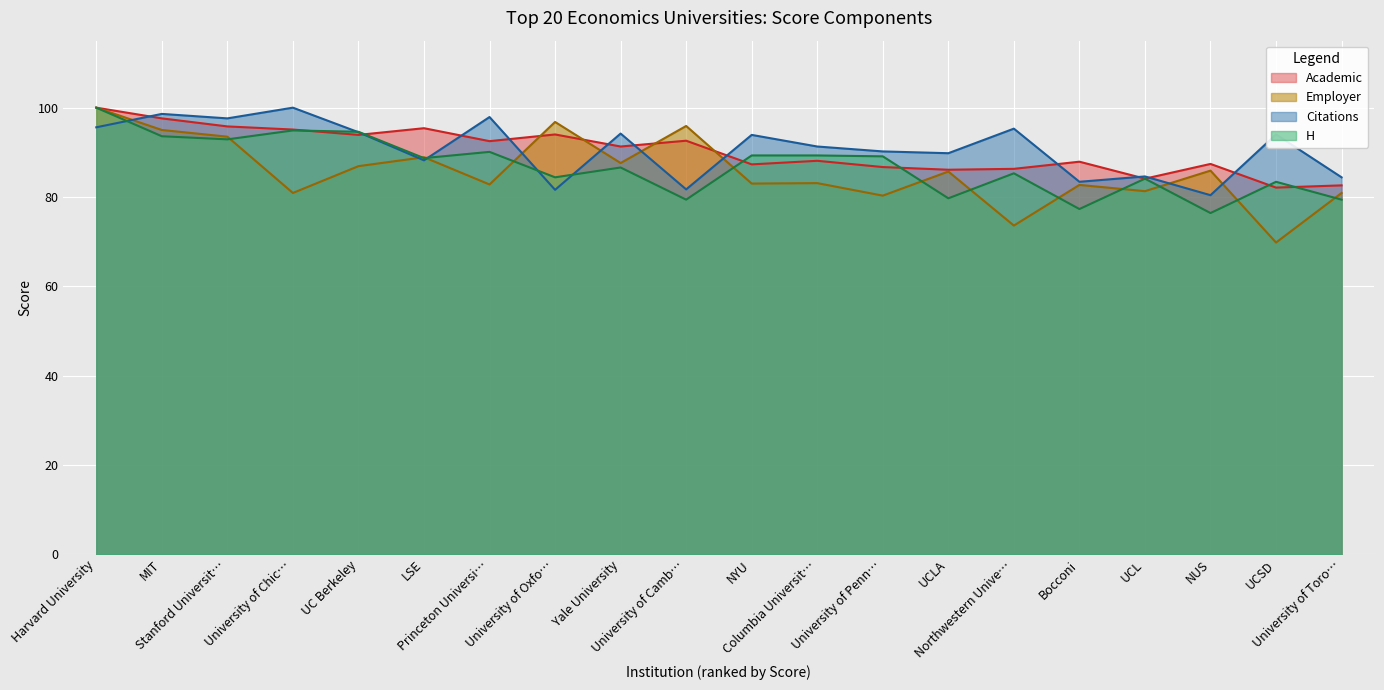

At how many categories does at least one series exceed 78?

20